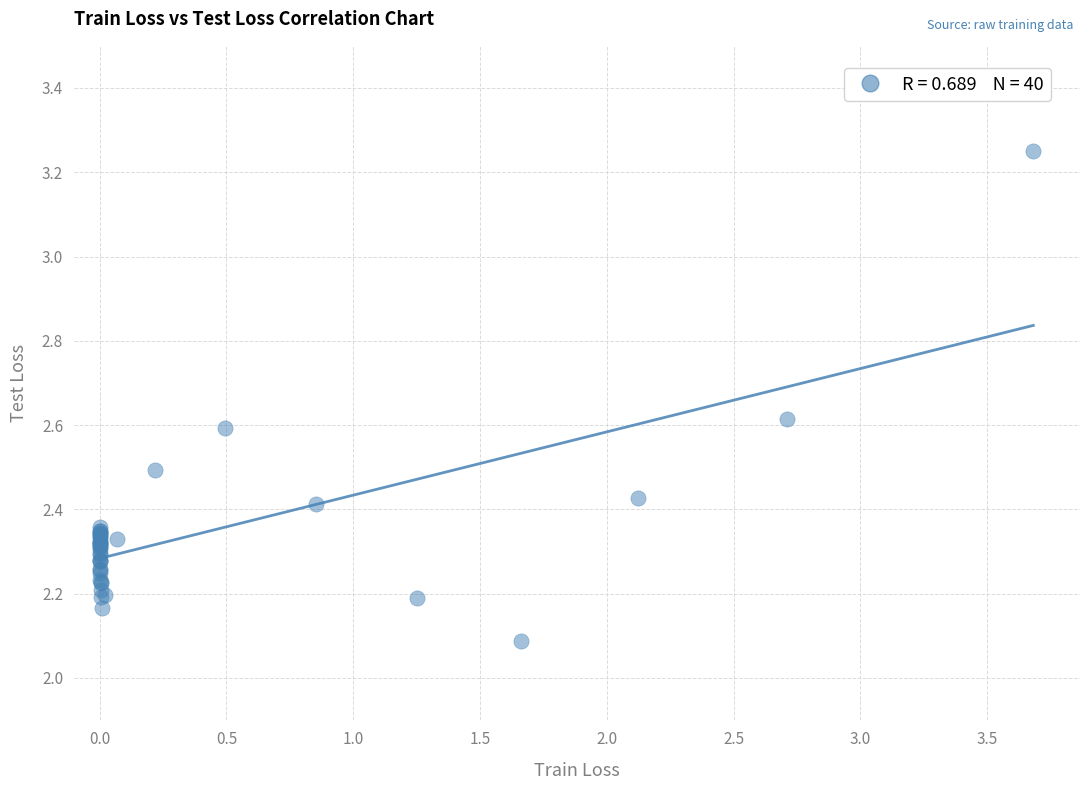

What Y value in the scatter plot is closest to 2?

2.1